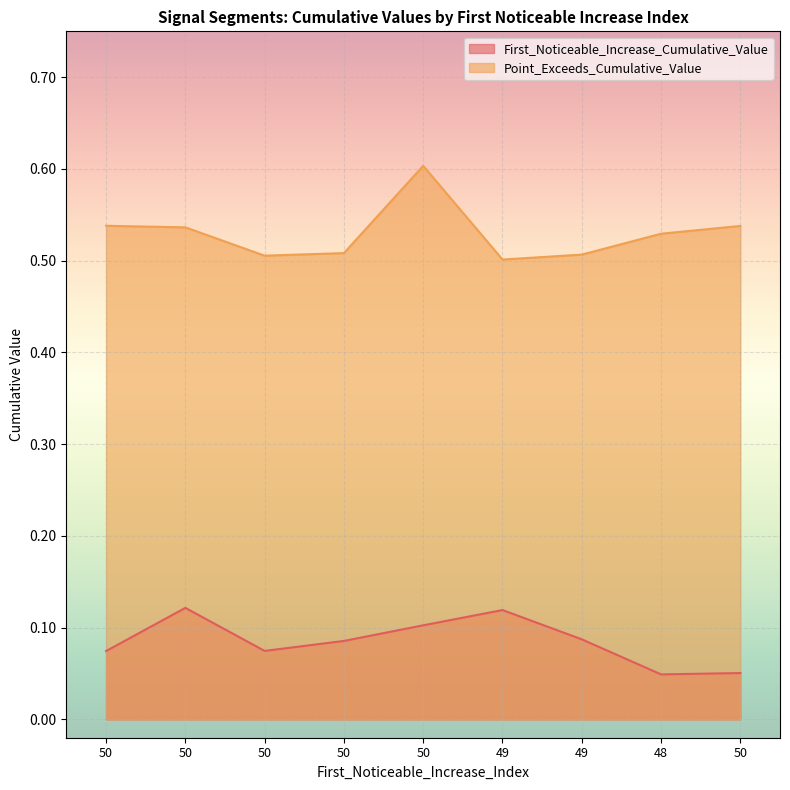

At 48, list the series in order from smallest to largest.

First_Noticeable_Increase_Cumulative_Value, Point_Exceeds_Cumulative_Value